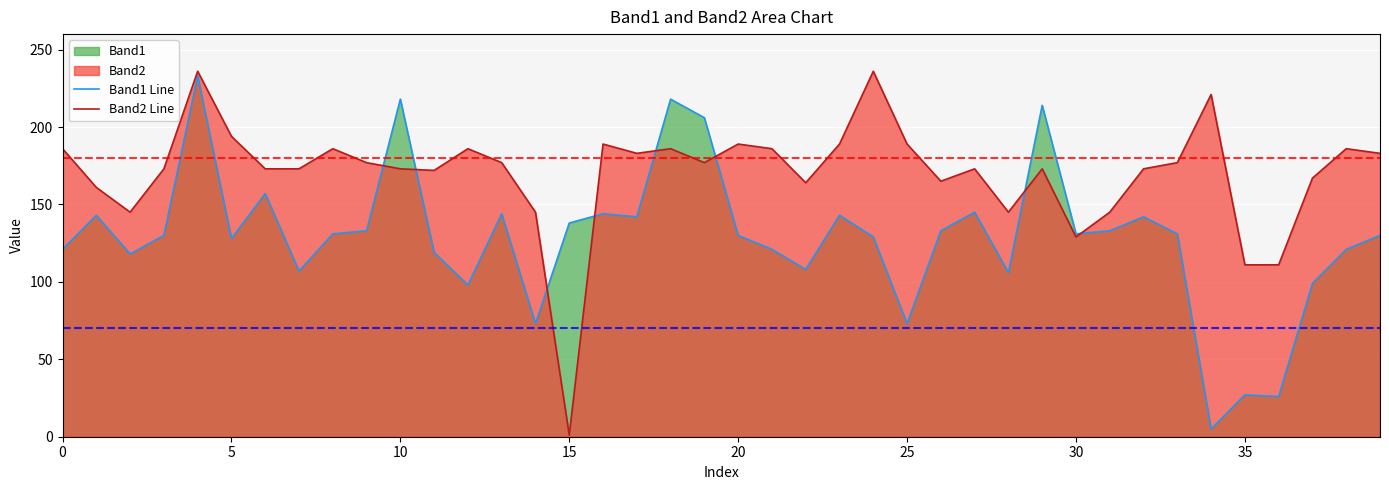

What is the greatest value displayed?

236